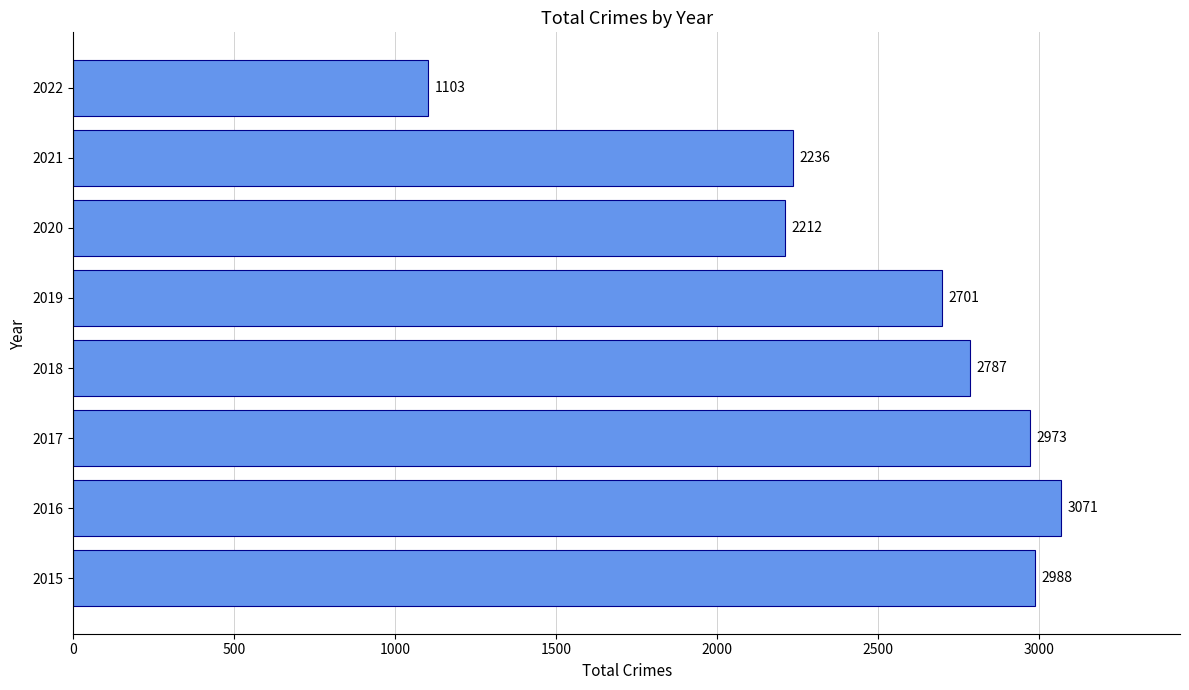

The chart shows a value of 760 at 2018. True or false?

False